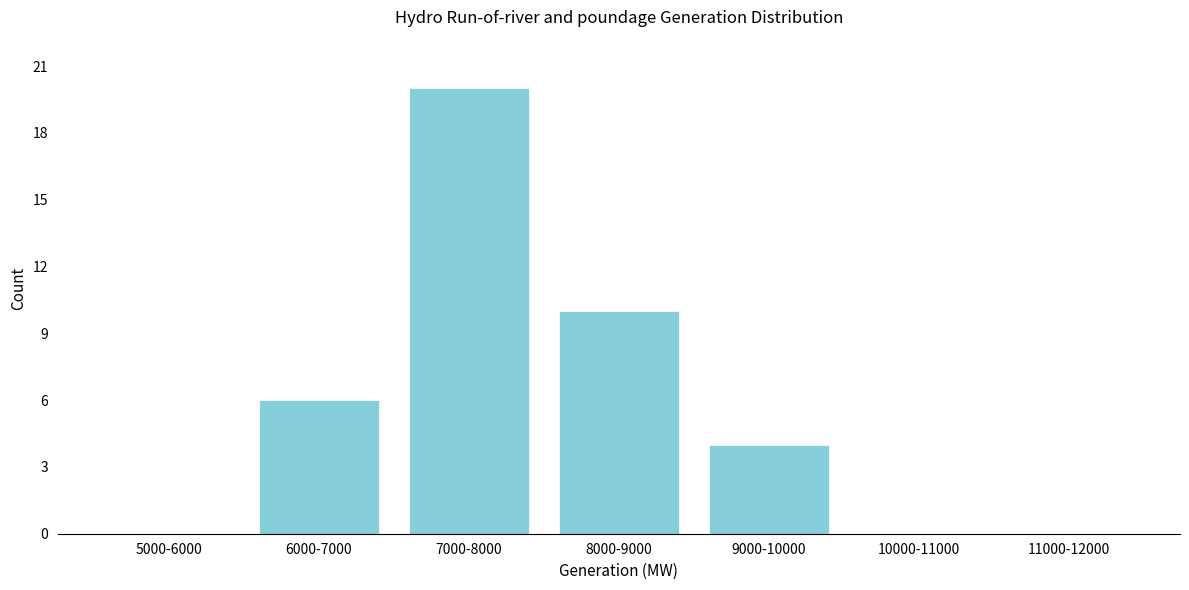

Reading left to right, what are all the values shown in this chart?

5000-6000=0	6000-7000=6	7000-8000=20	8000-9000=10	9000-10000=4	10000-11000=0	11000-12000=0